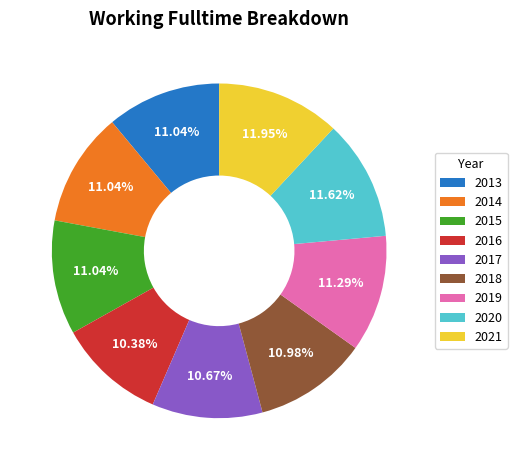

Combined, what portion of the pie is 2014 and 2021?

23.0%